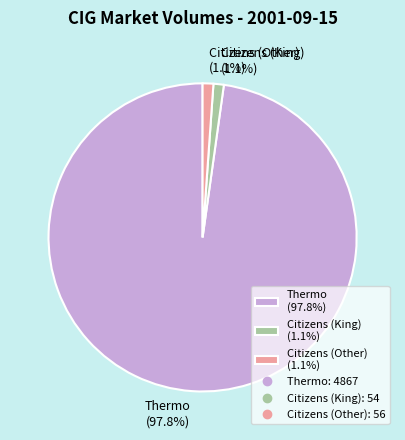

Which slice is the largest?

Thermo (97.8%)